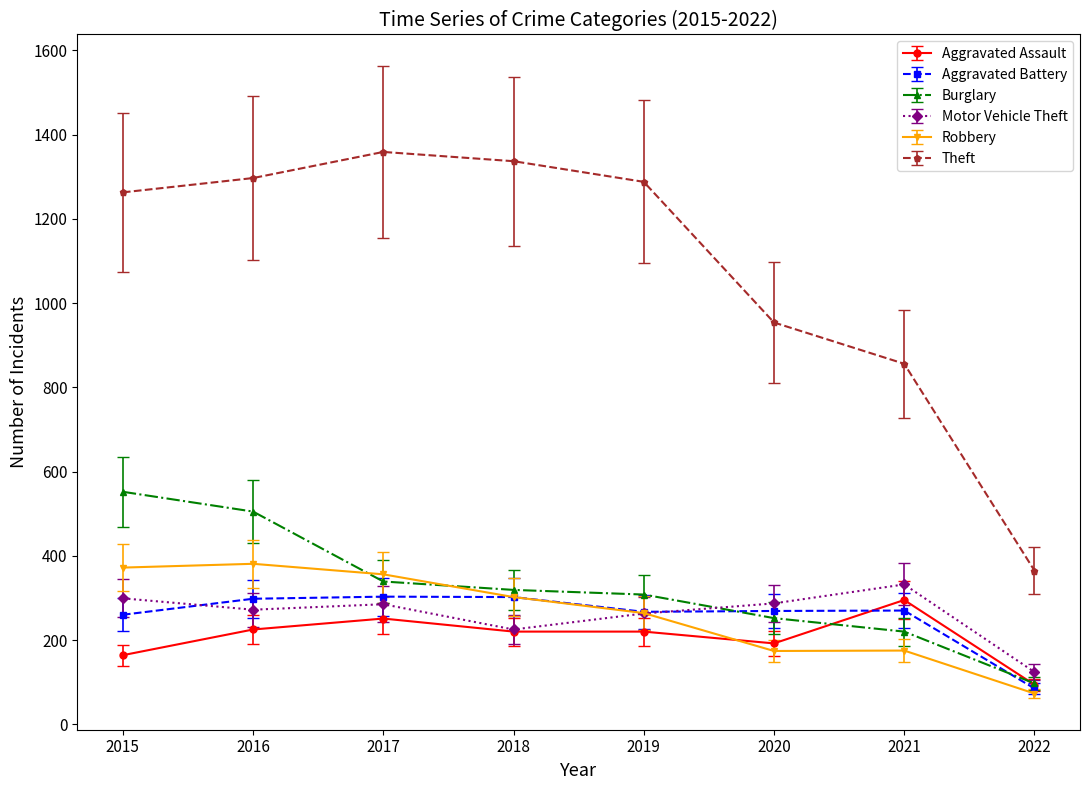

What is the spread (max minus min) of values at 2016?

1072